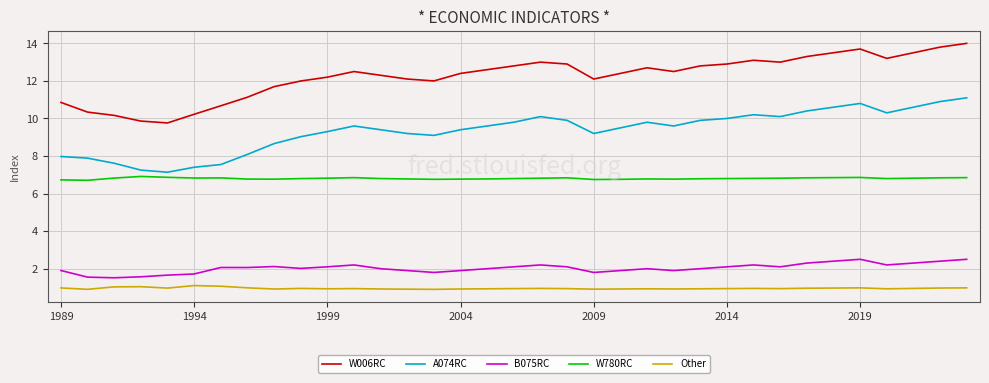

Rank the series by their maximum value, from lowest to highest.

Other, B075RC, W780RC, A074RC, W006RC